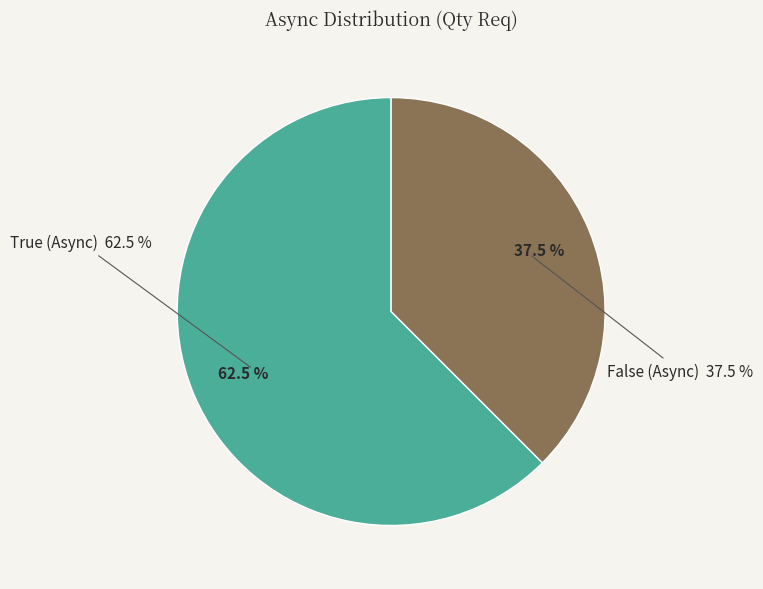

What portion of the pie excludes True (Async)?

37.5%